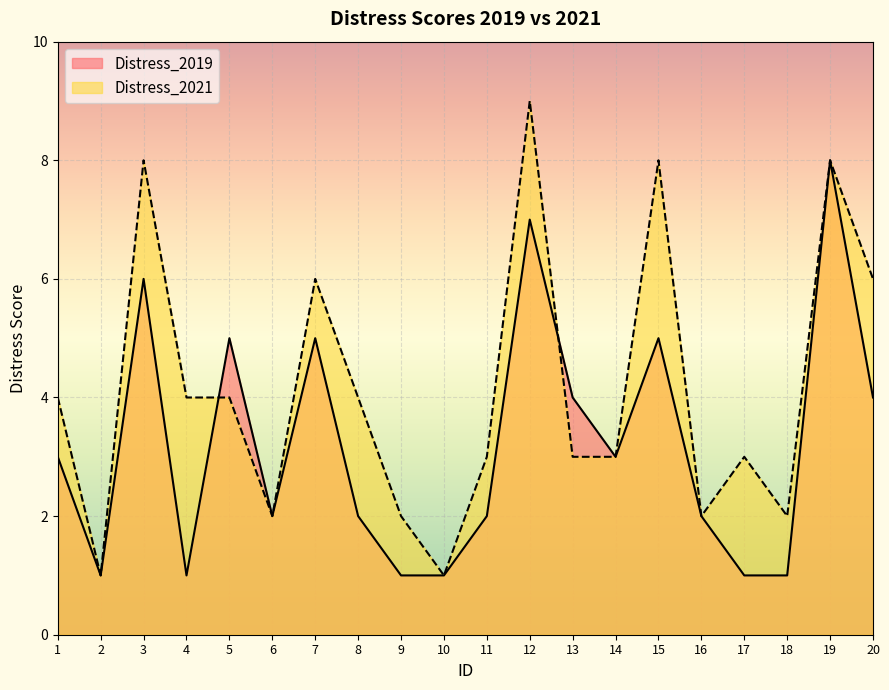

What is the difference between the Distress_2019 values at 13 and 9?

3